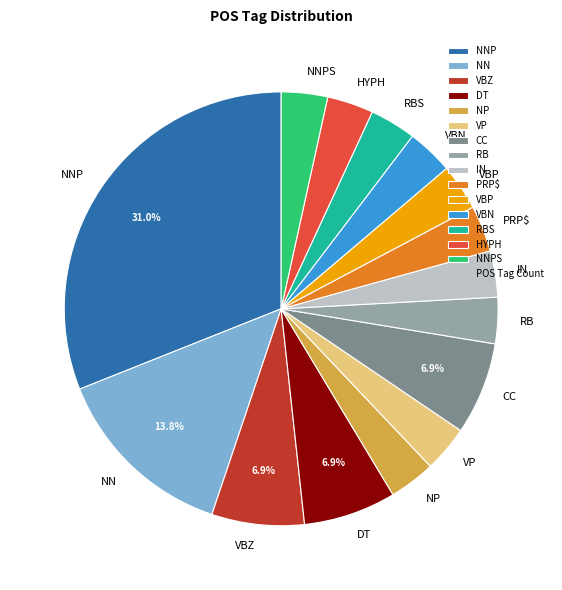

Is there any slice that represents more than half of the pie?

No